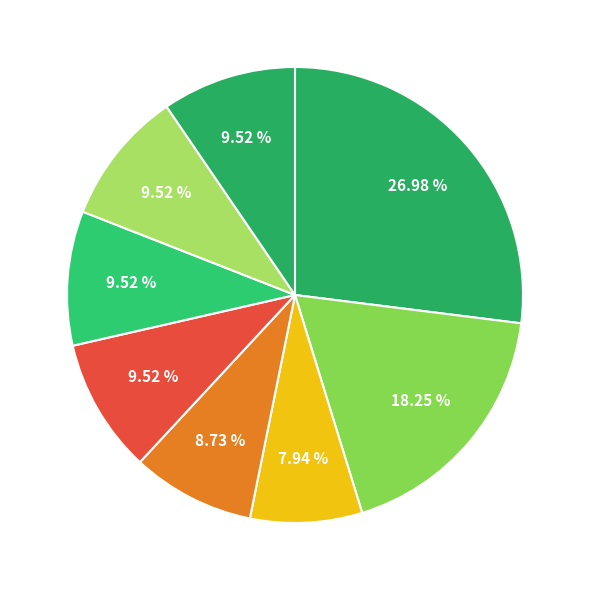

What is the smallest slice in the pie chart?

JMD456